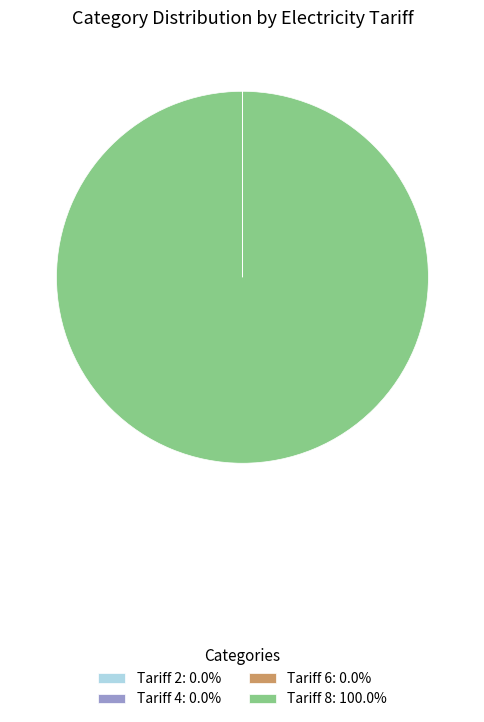

Is there a majority slice in this chart?

Yes